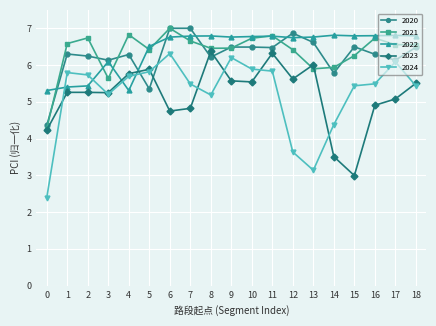

Is the value of 2023 at 14 greater than the value of 2024 at 1?

No